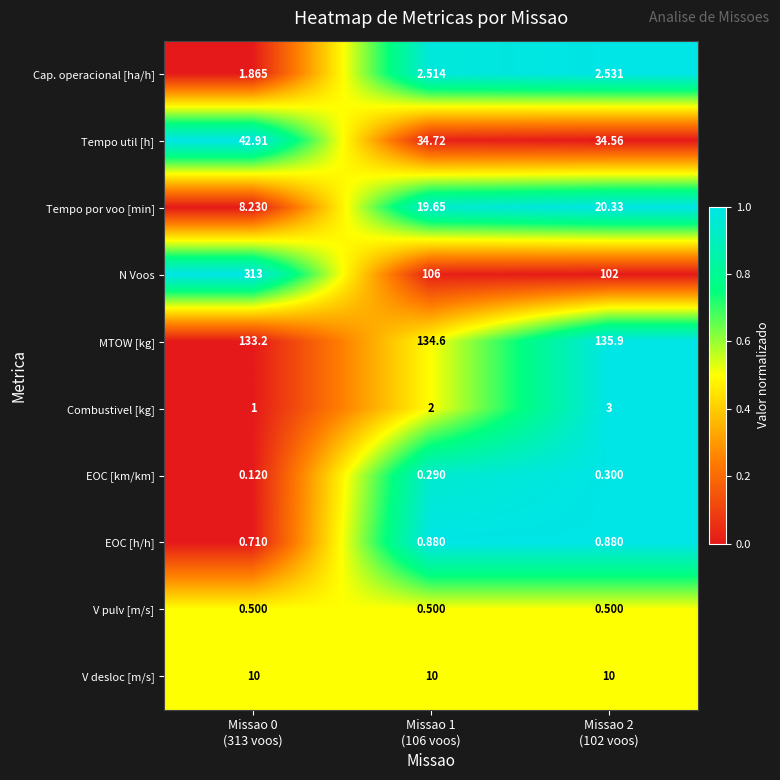

Count the number of data series in this chart.

10